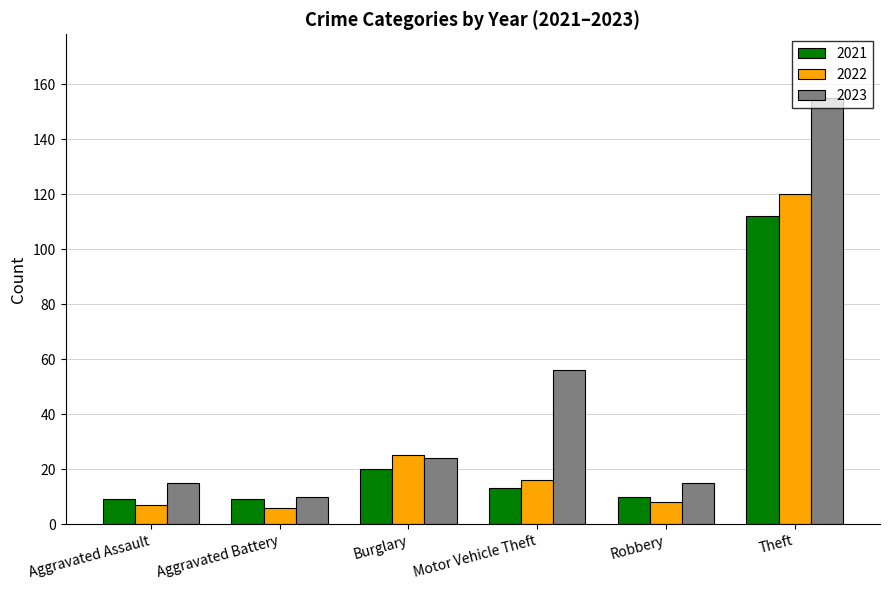

At which category does the chart reach its peak across all series?

Theft